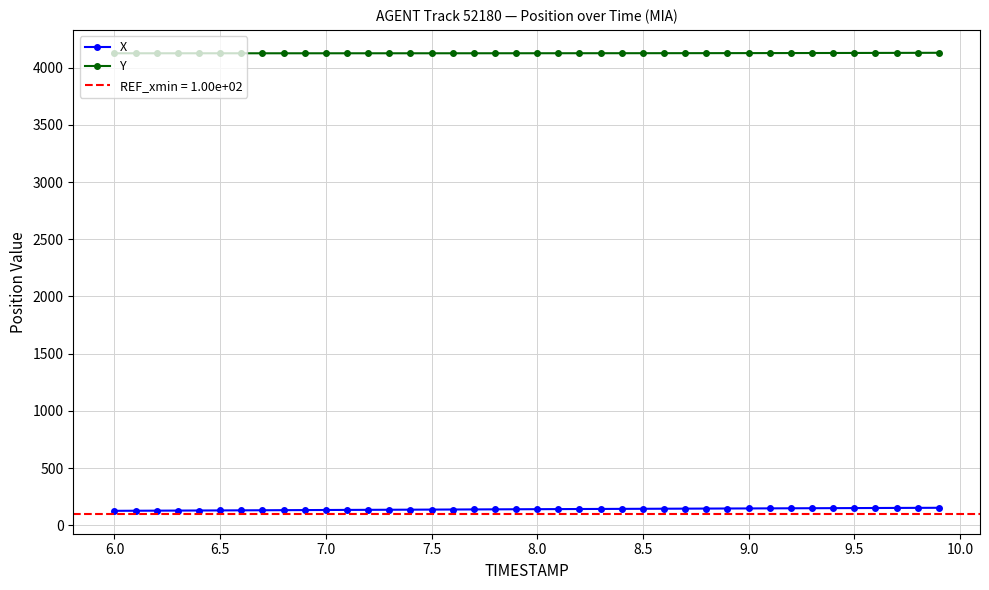

True or false: Y and X intersect in this chart.

False